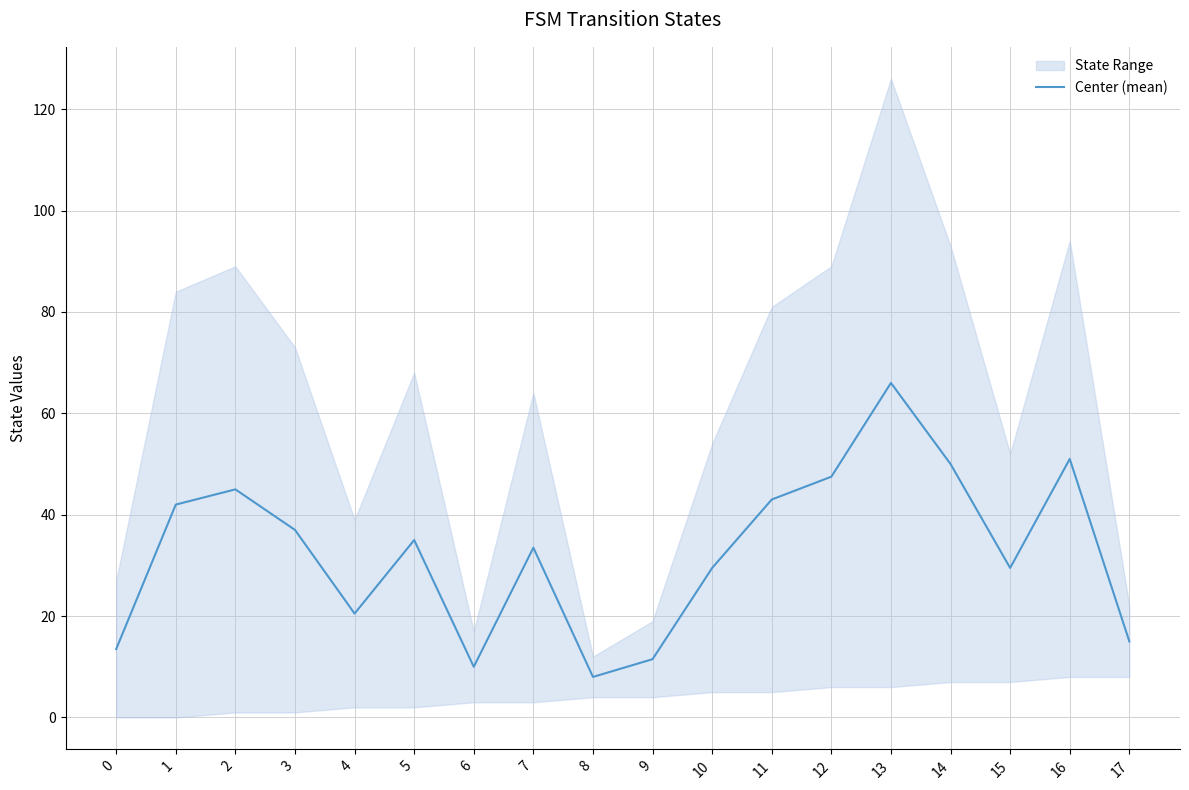

What is the smallest value displayed?

8.0